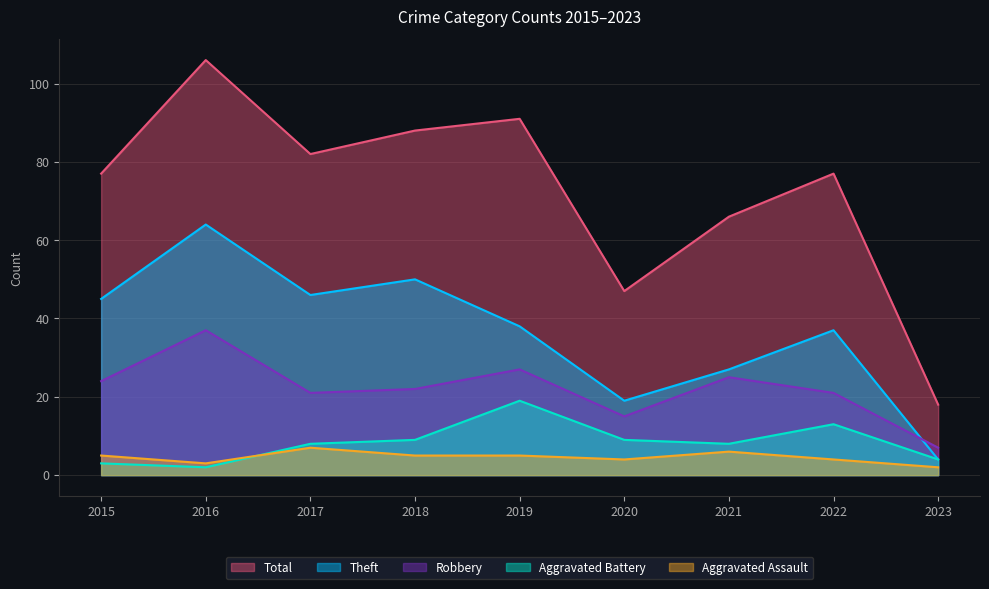

Which series has the largest range (max minus min)?

Total